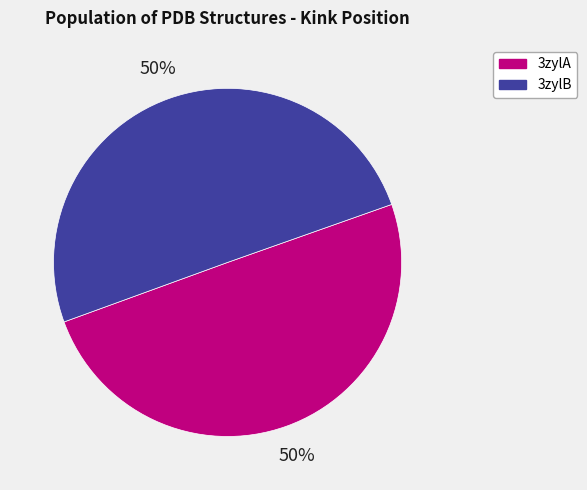

Do 3zylB and 3zylA together represent more than half of the pie?

Yes